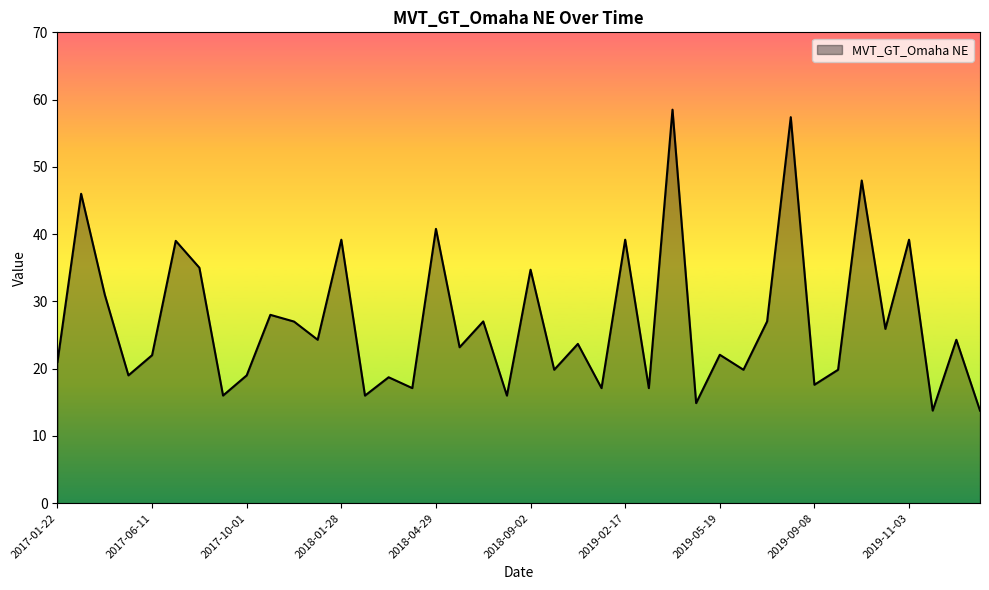

What is the greatest value displayed?

58.5